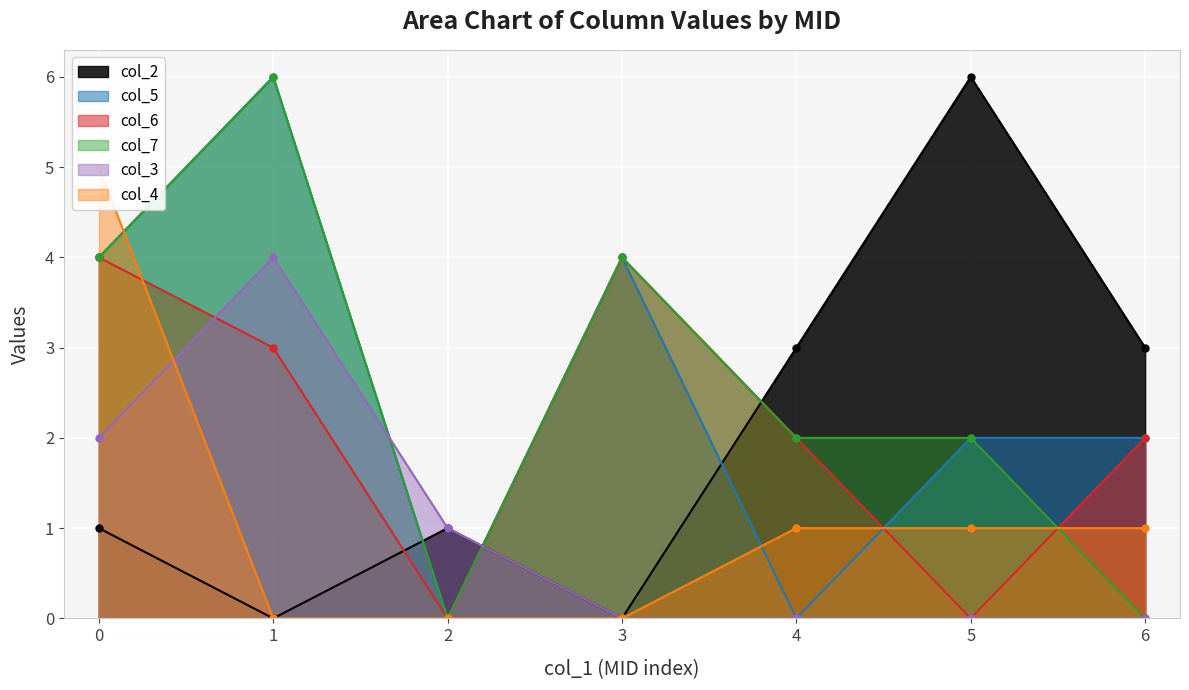

How many values in the col_5 series exceed 2?

3